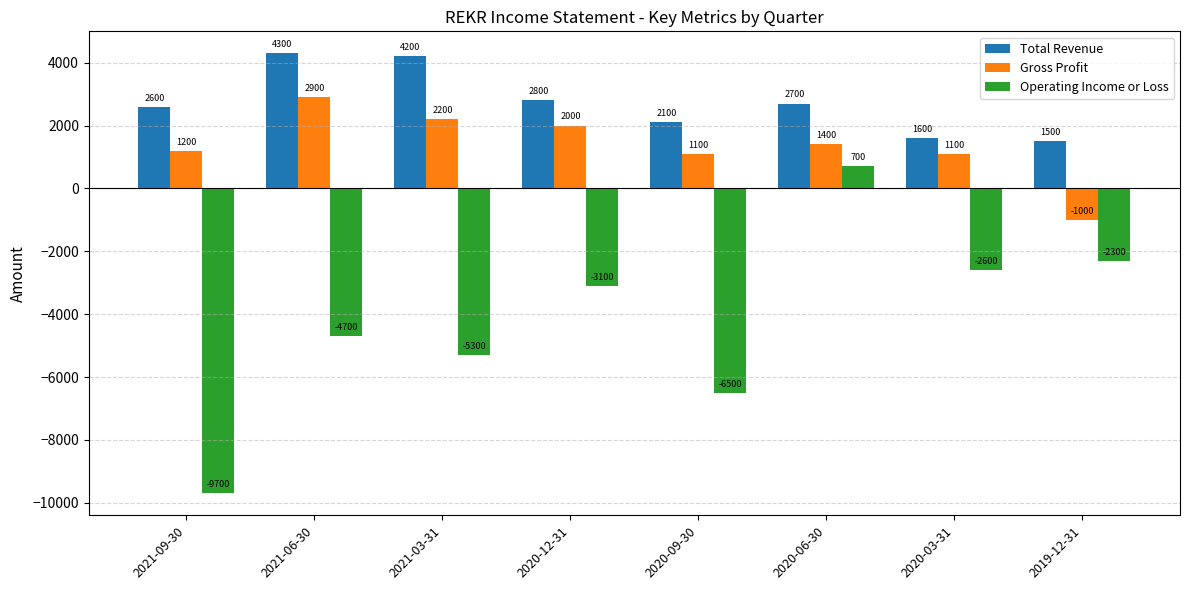

How many data points in Total Revenue are less than 2700?

4